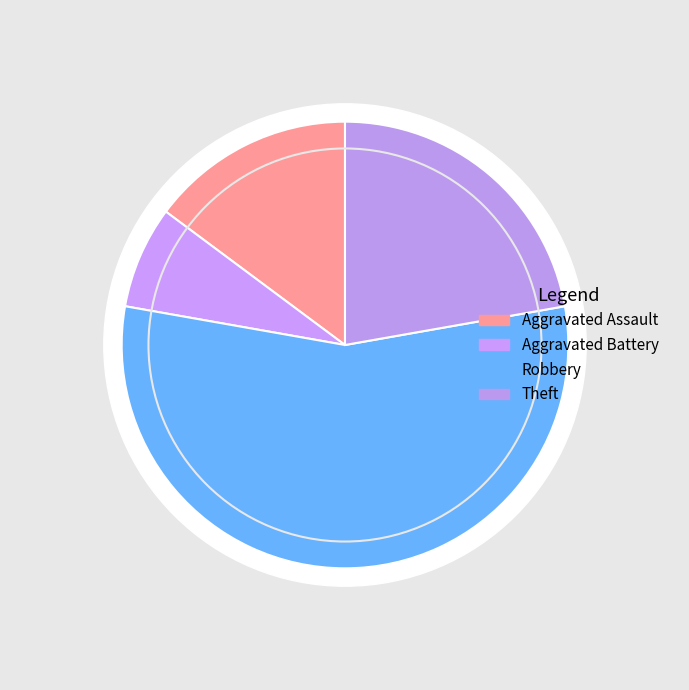

Rank the categories by value from lowest to highest.

Aggravated Battery, Aggravated Assault, Theft, Robbery